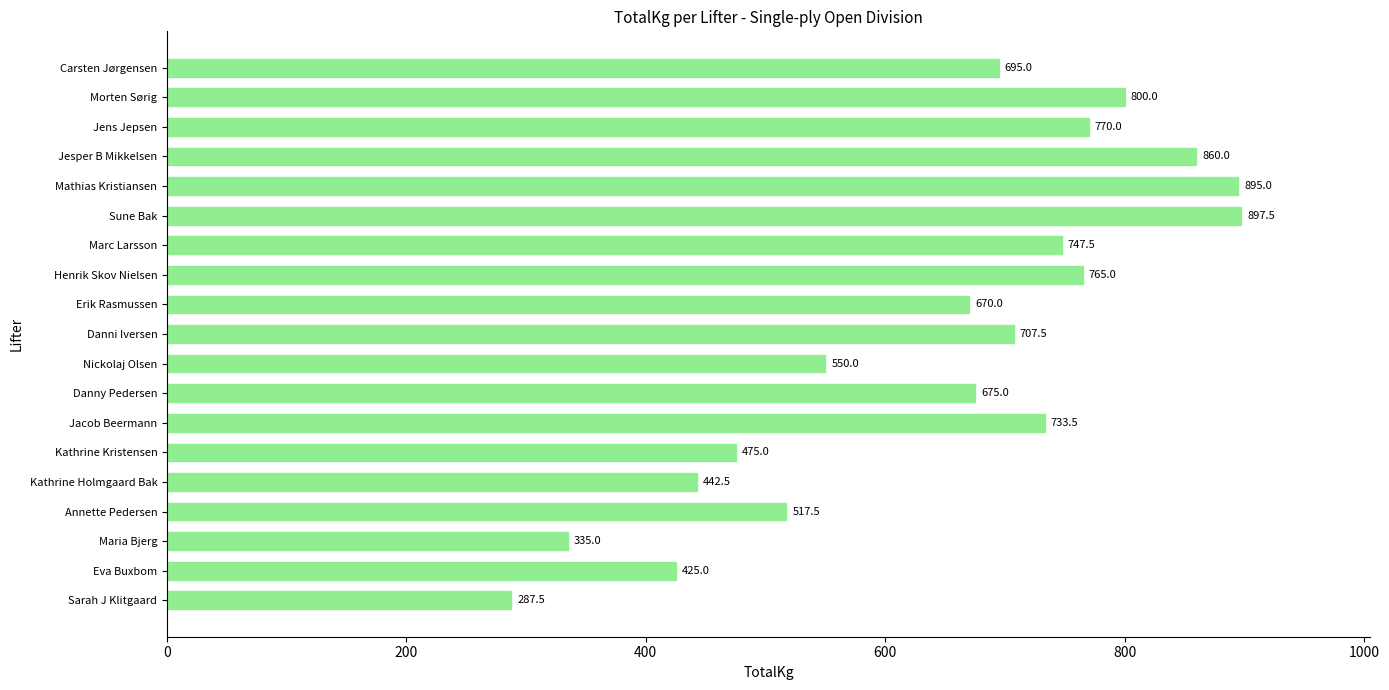

The value at Erik Rasmussen is 670.0. True or false?

True